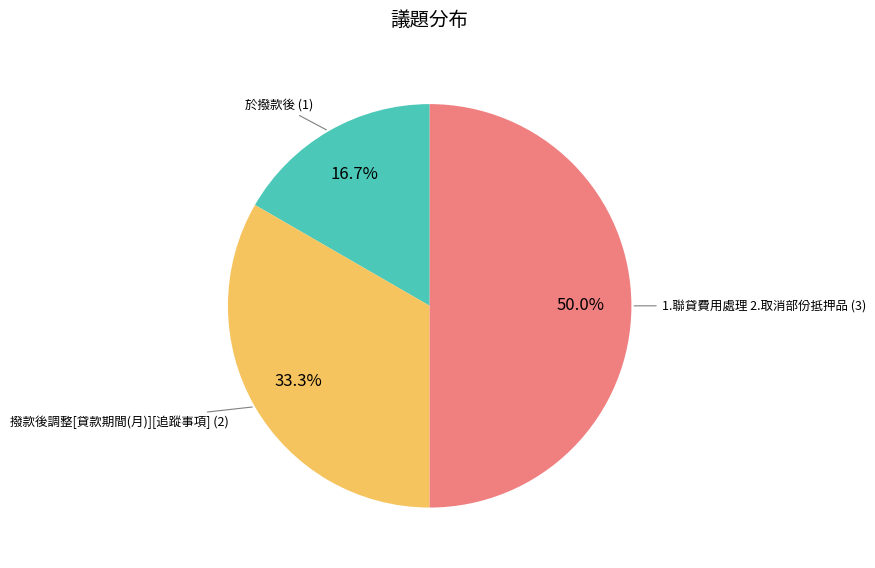

Which slice is the smallest?

於撥款後